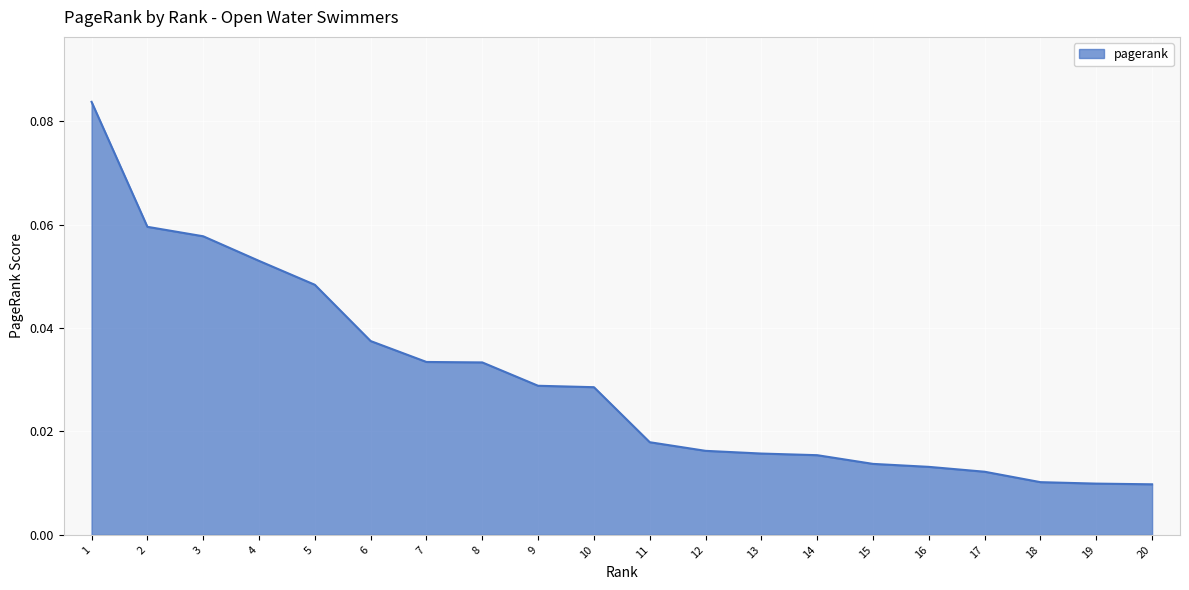

Between 8 and 17, which is larger?

8